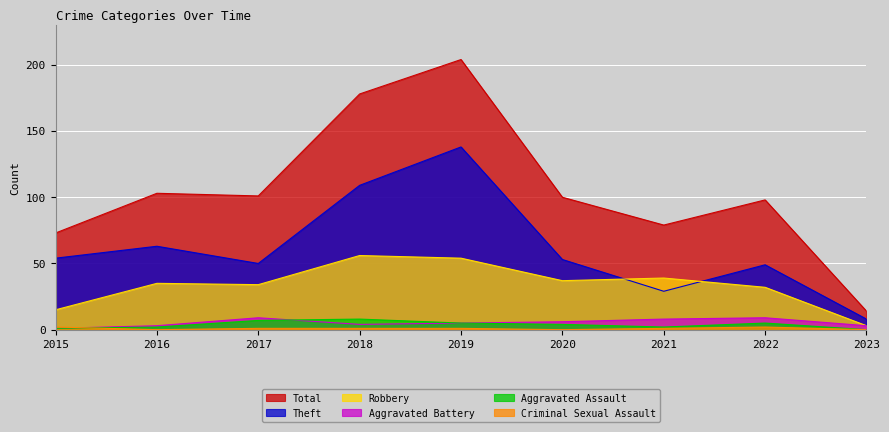

What is the average value of the Theft series?

61